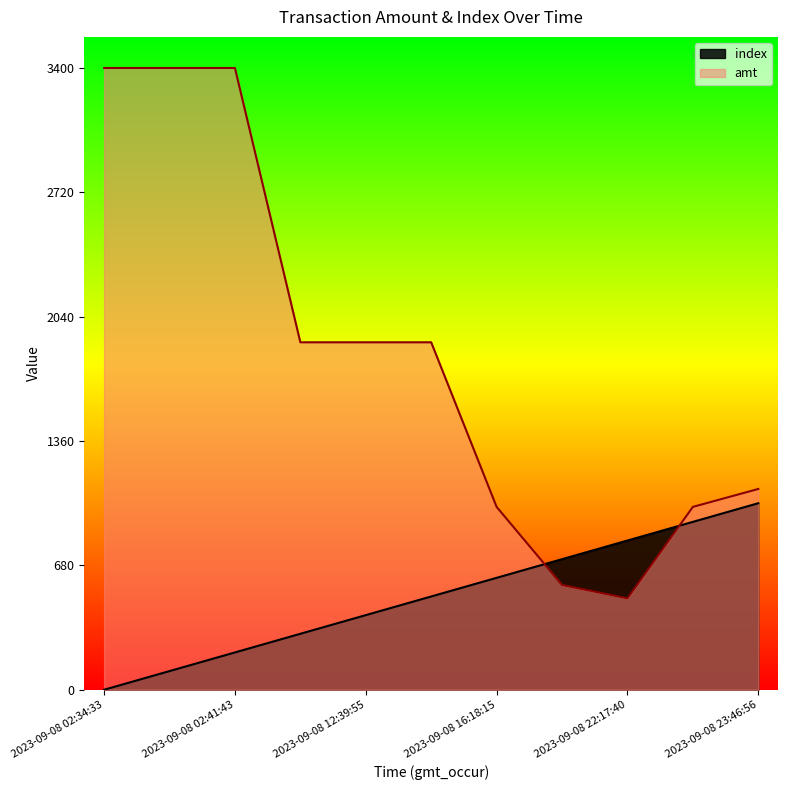

Which series ends up on top after the final intersection of index and amt?

amt